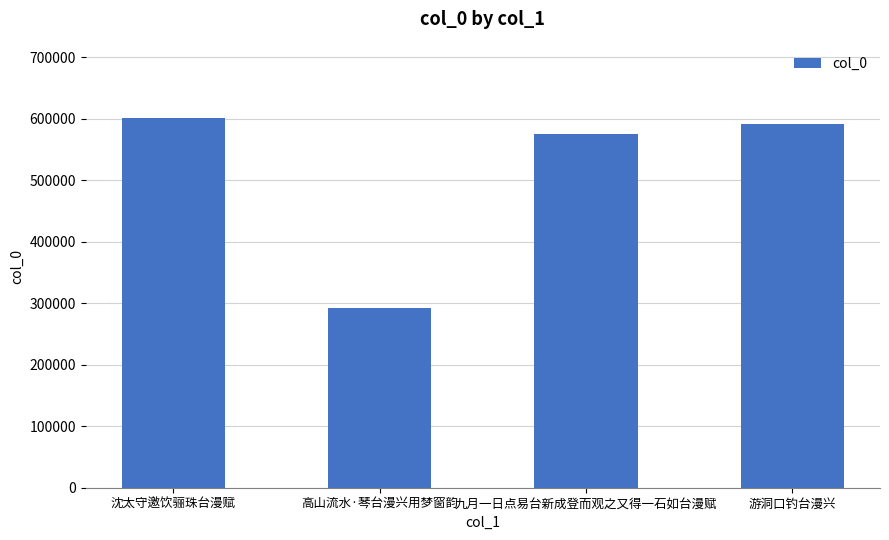

What is the difference between the second highest and minimum values?

298200